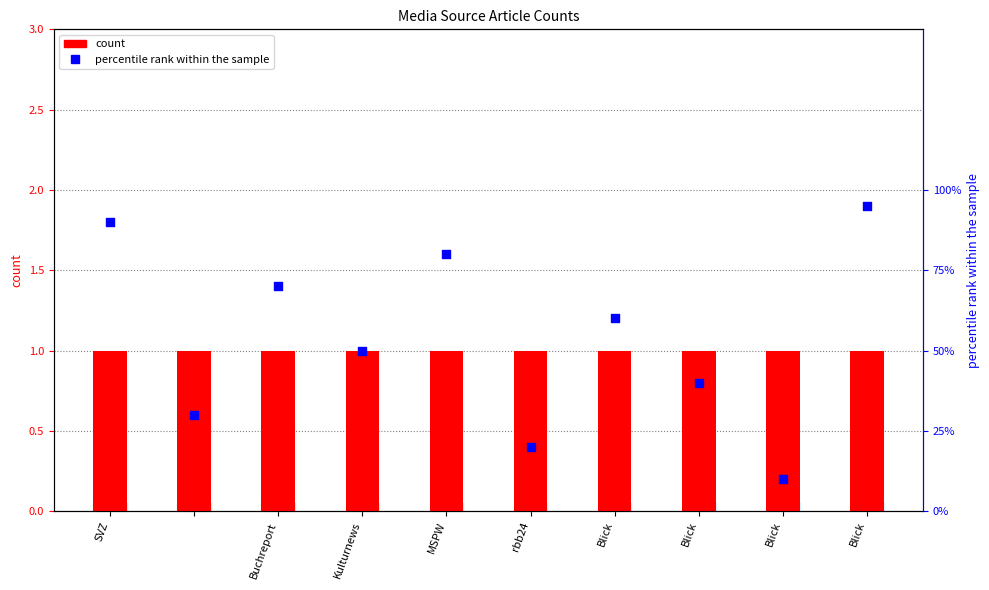

Which series has the widest spread of Y values?

percentile rank within the sample